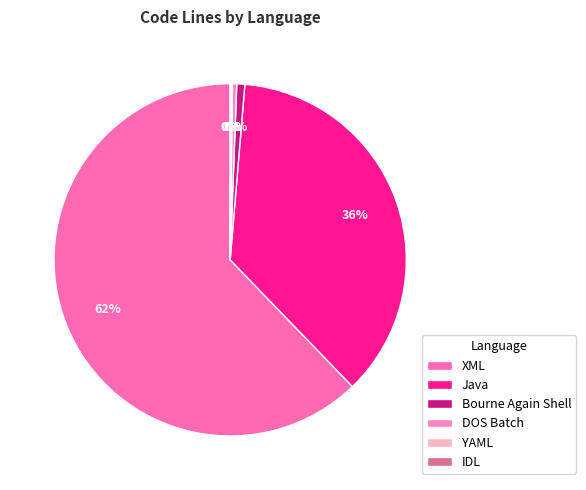

What percentage is NOT represented by YAML?

99.9%